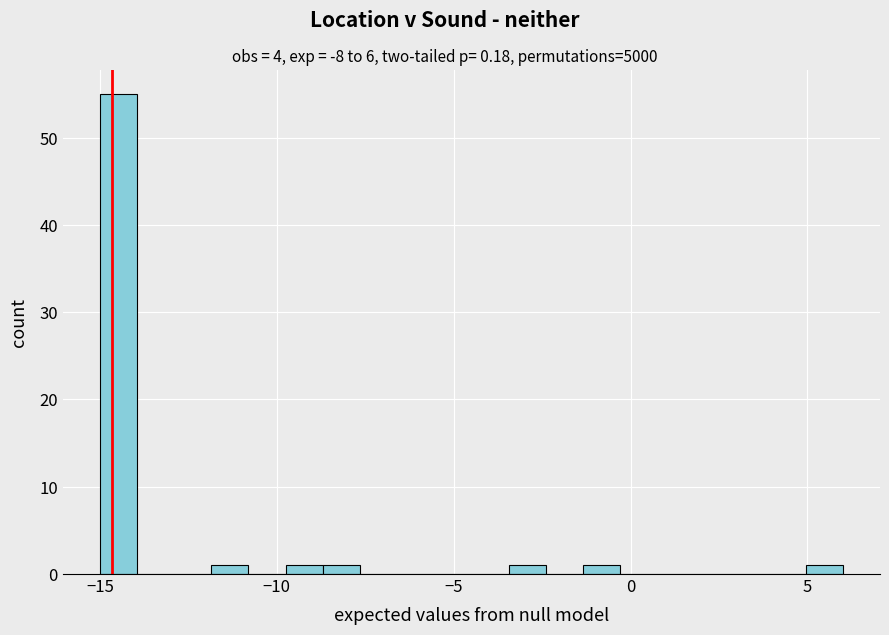

Read against the x-axis, roughly where is the centre of the tallest bar?

-14.5